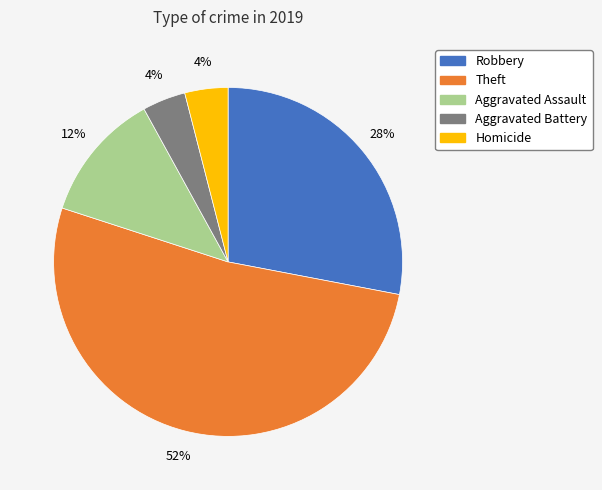

Which has a higher value, Robbery or Aggravated Battery?

Robbery